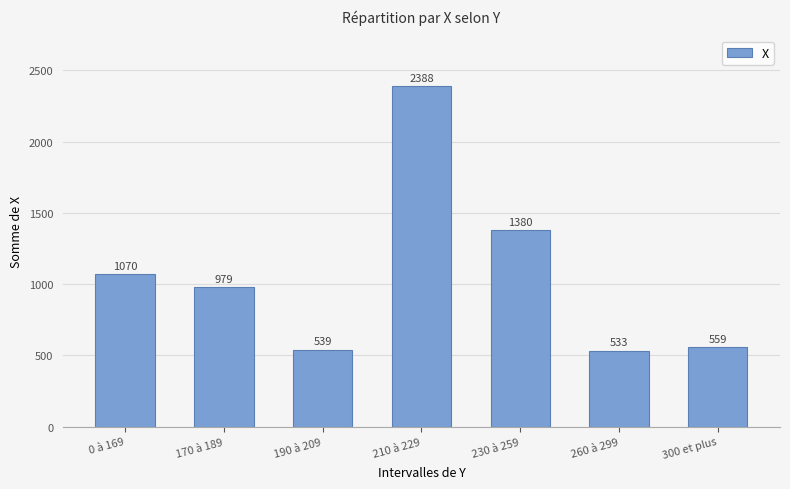

Reading right to left, extract all data points from this chart.

300 et plus=559	260 à 299=533	230 à 259=1380	210 à 229=2388	190 à 209=539	170 à 189=979	0 à 169=1070